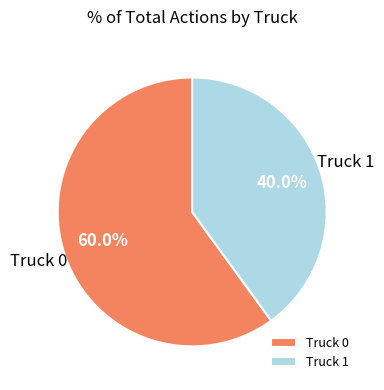

To the nearest percent, what is the difference between the Truck 0 and Truck 1 slice percentages?

20%